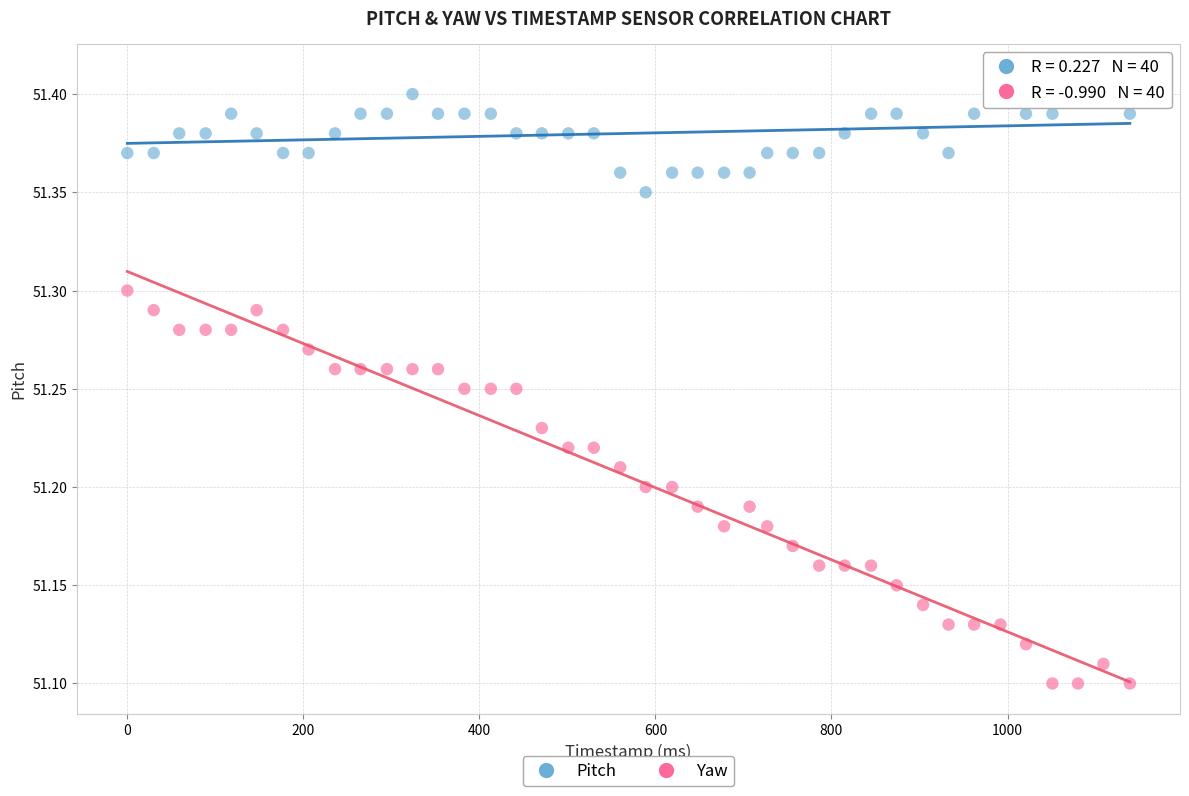

Across all data points, what is the range of Y values (max minus min)?

0.3